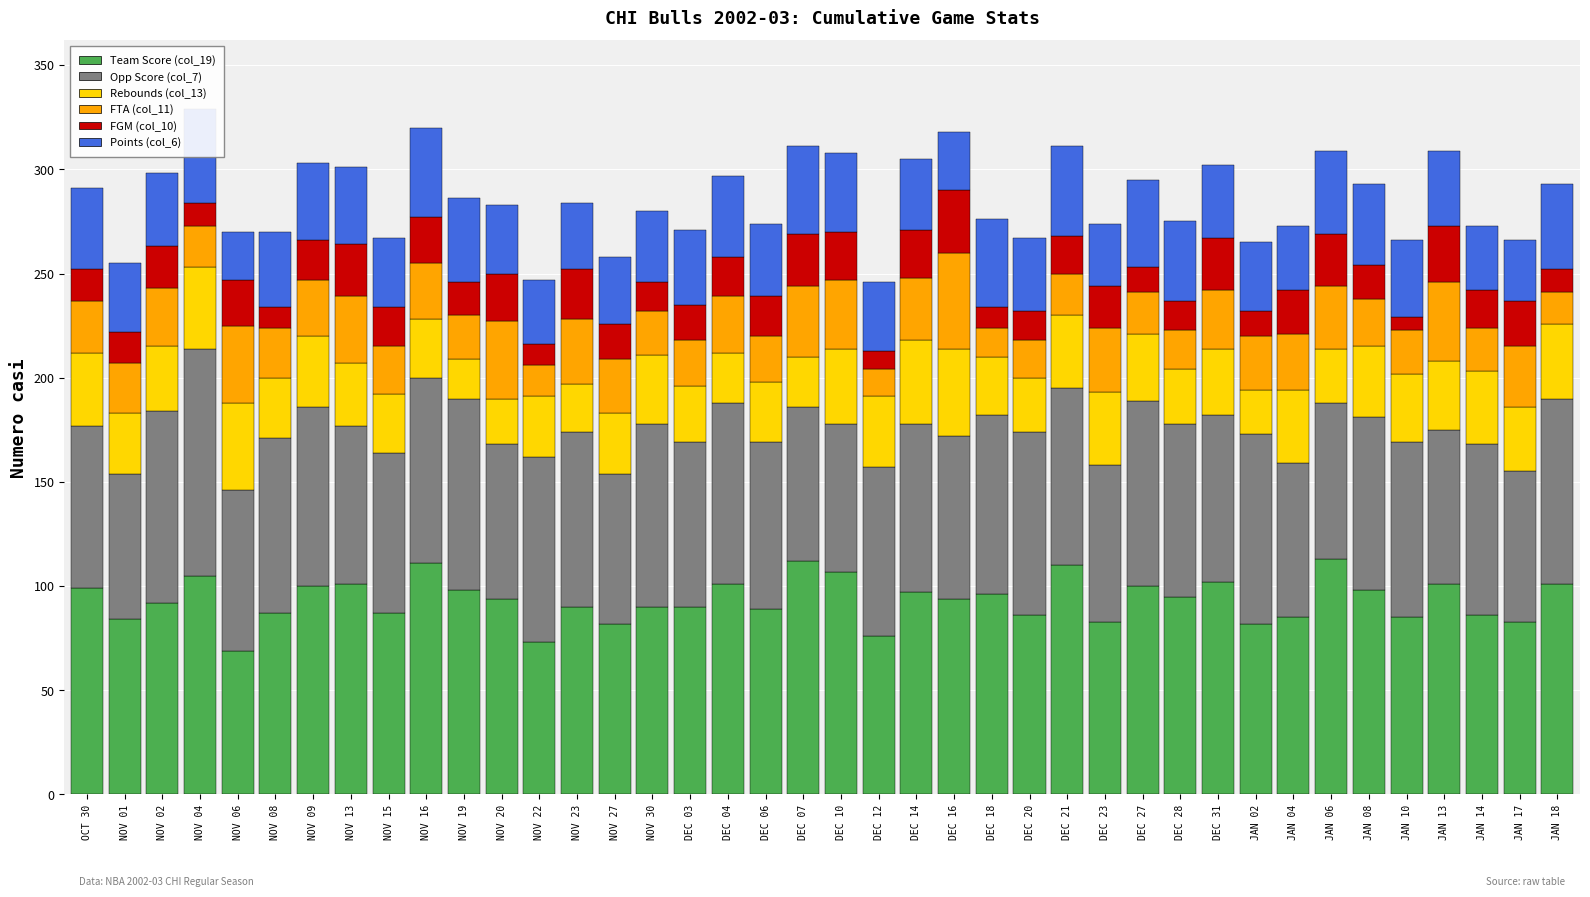

What is the label of the 2nd bar from the right?

JAN 17